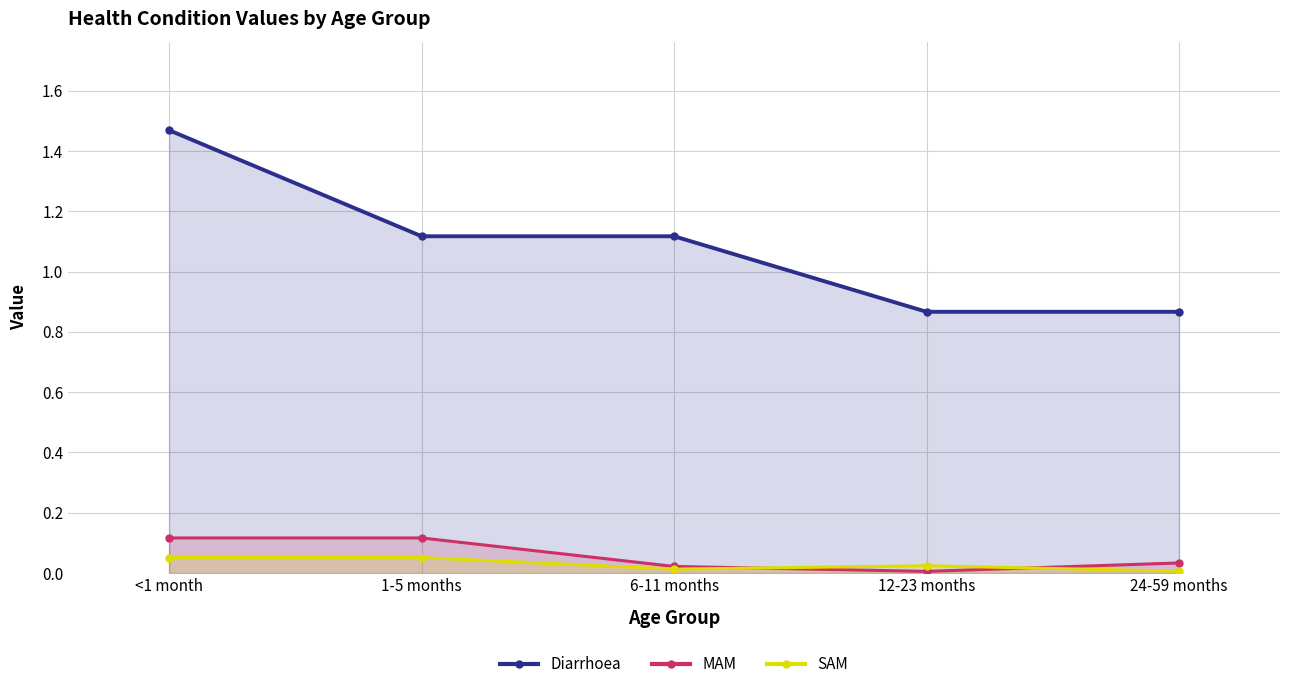

What is the label of the 2nd point from the left?

1-5 months